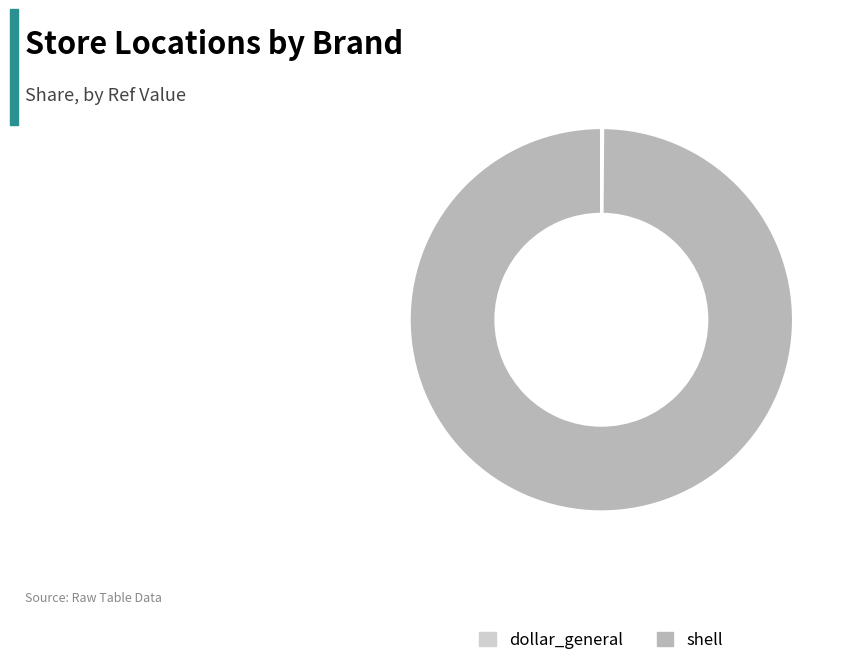

Which category has the biggest portion of the pie?

shell